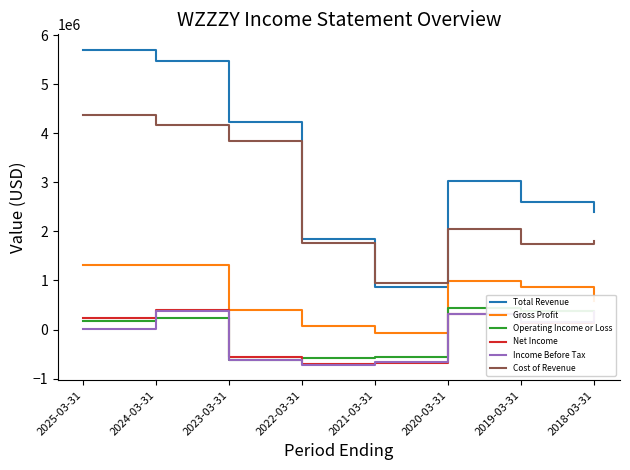

What is the sum of all Net Income values?

-505300